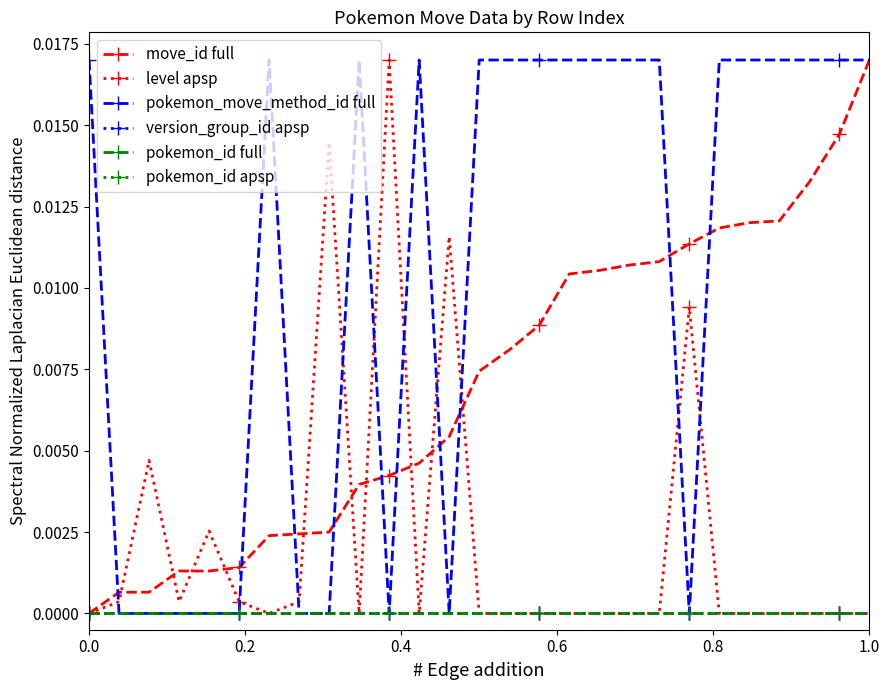

Does the chart have visible grid lines?

No